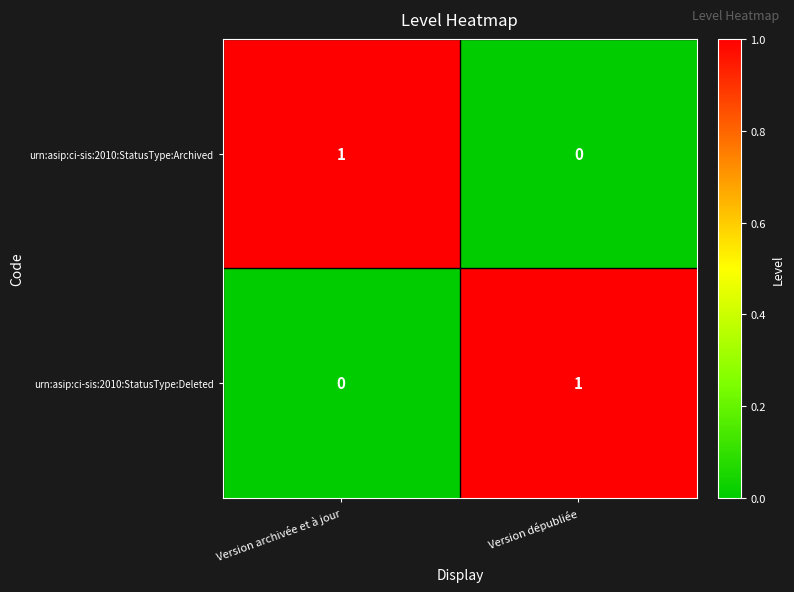

At Version archivée et à jour, list the series in order from smallest to largest.

urn:asip:ci-sis:2010:StatusType:Deleted, urn:asip:ci-sis:2010:StatusType:Archived